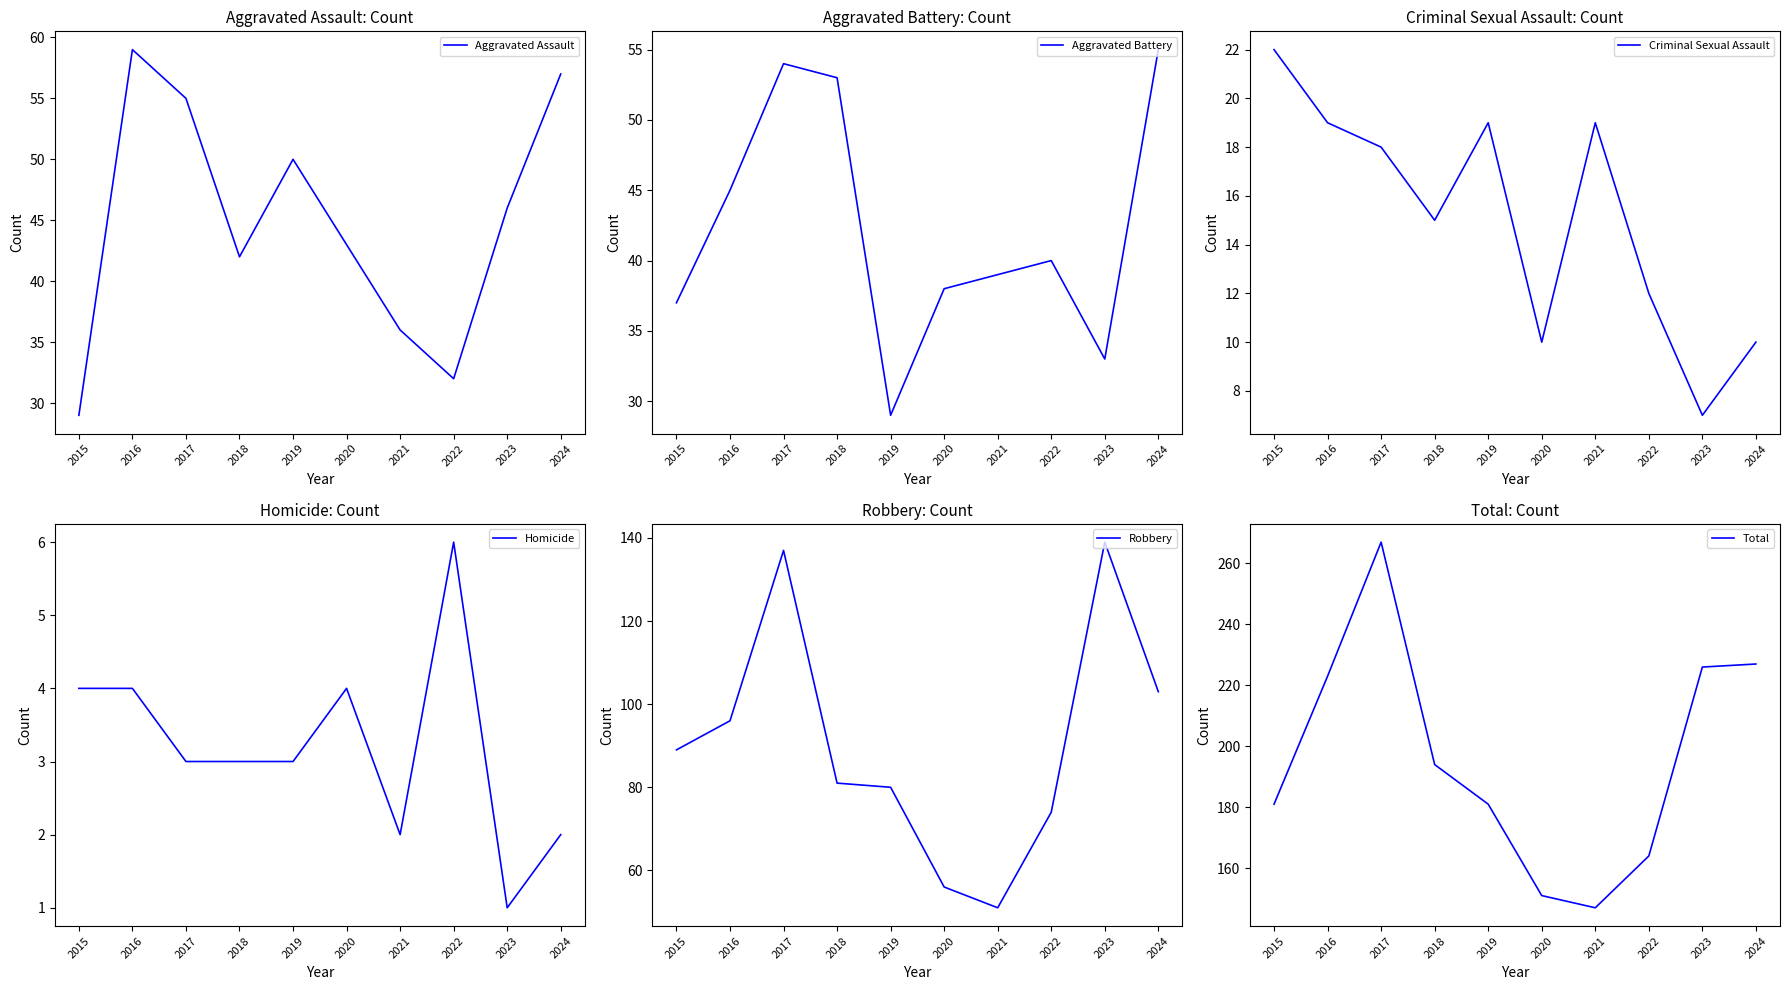

True or false: Total and Robbery cross at least once.

False